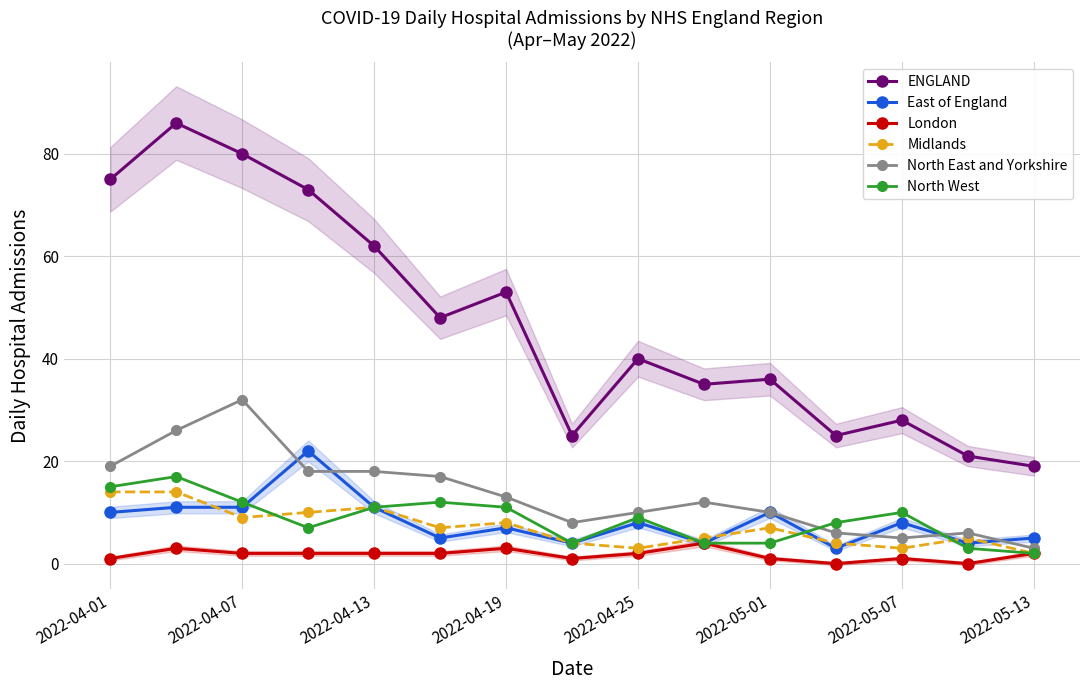

True or false: North West has more than 2 points higher than both neighbors.

True